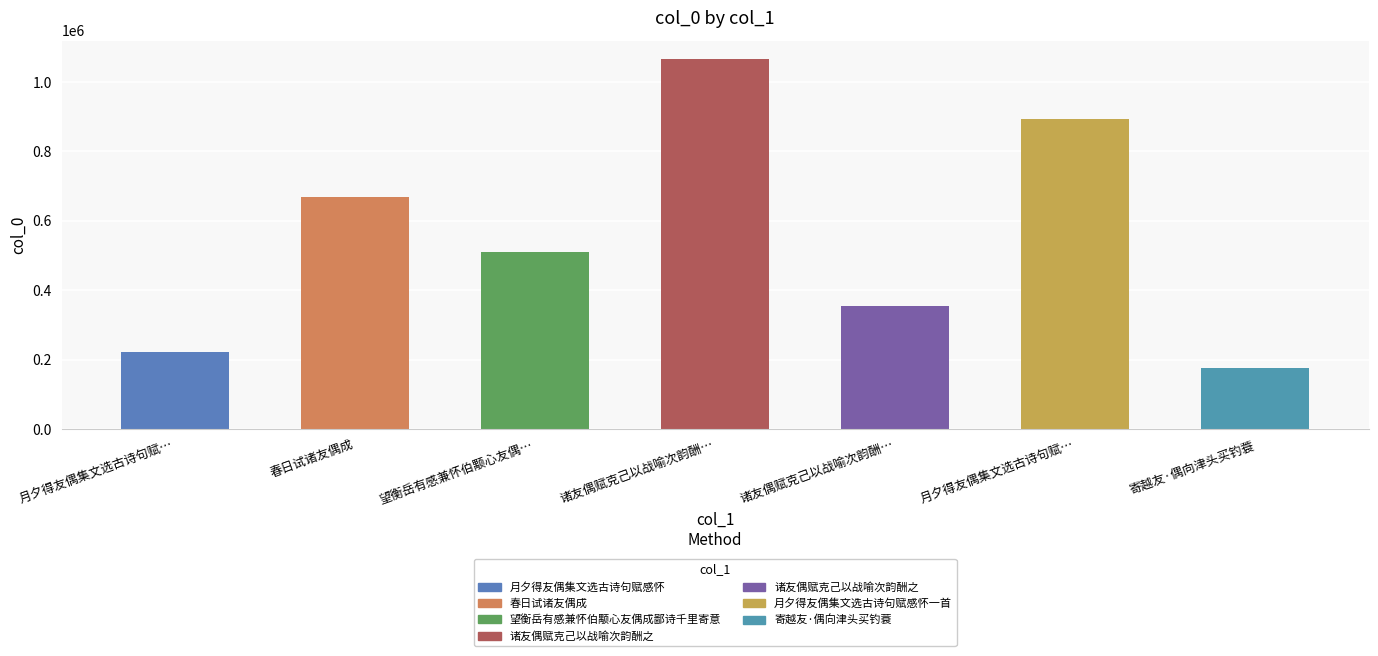

Are the bars horizontal?

No